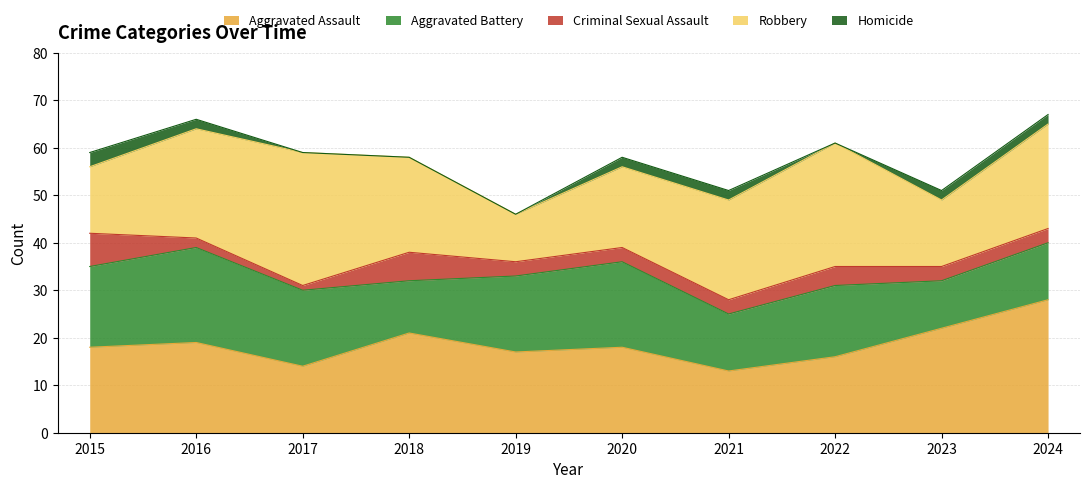

Which series has the largest range (max minus min)?

Robbery